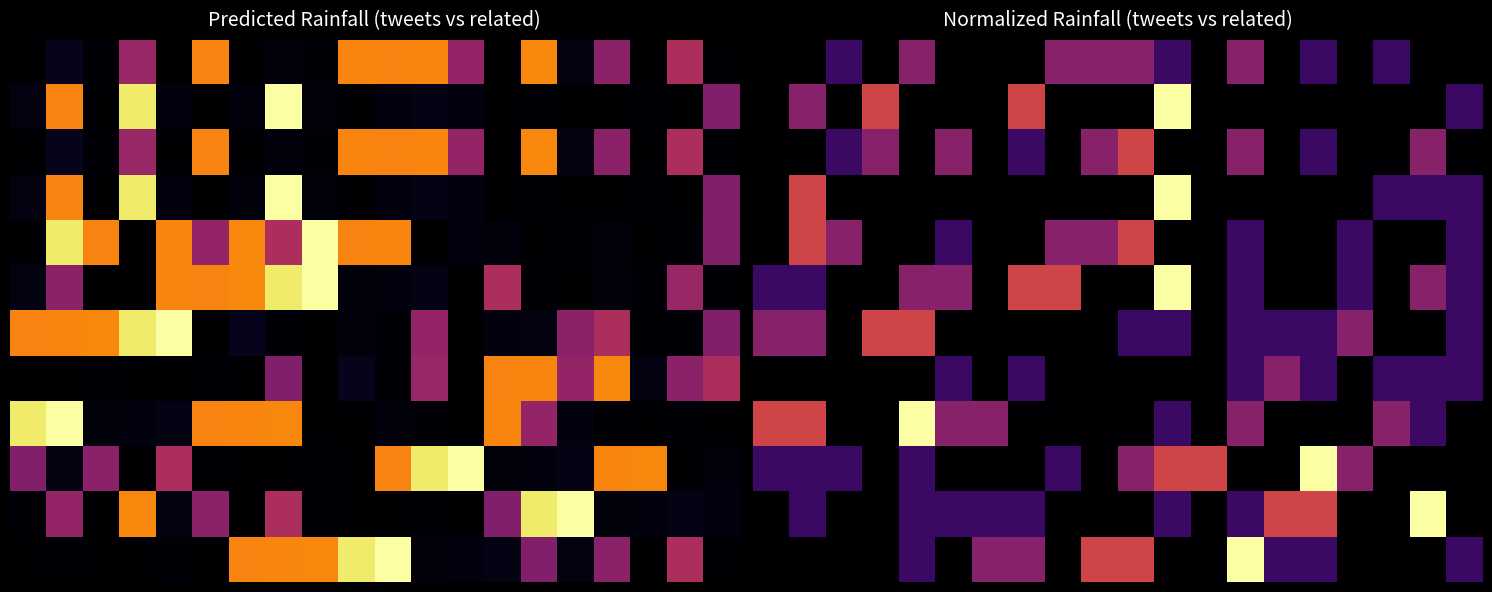

At how many categories does at least one series exceed 0?

20